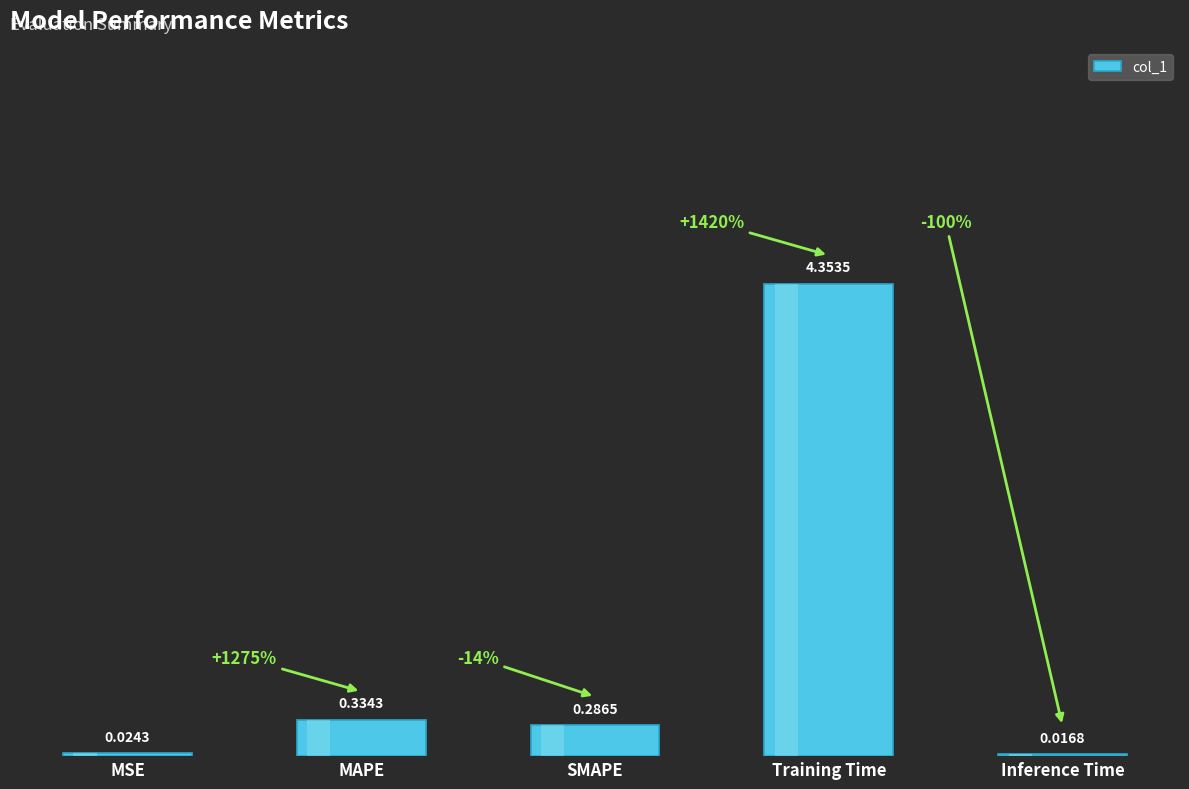

Which label corresponds to the largest value in the chart?

Training Time